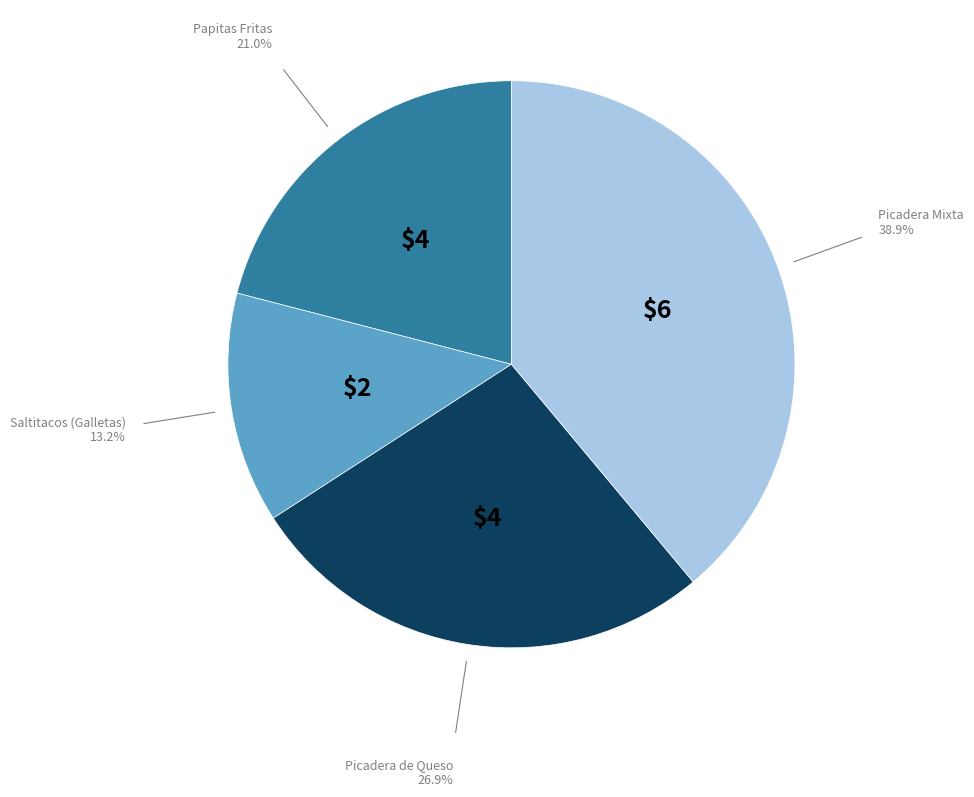

What is the ratio of the value at Picadera Mixta to the value at Picadera de Queso?

1.4